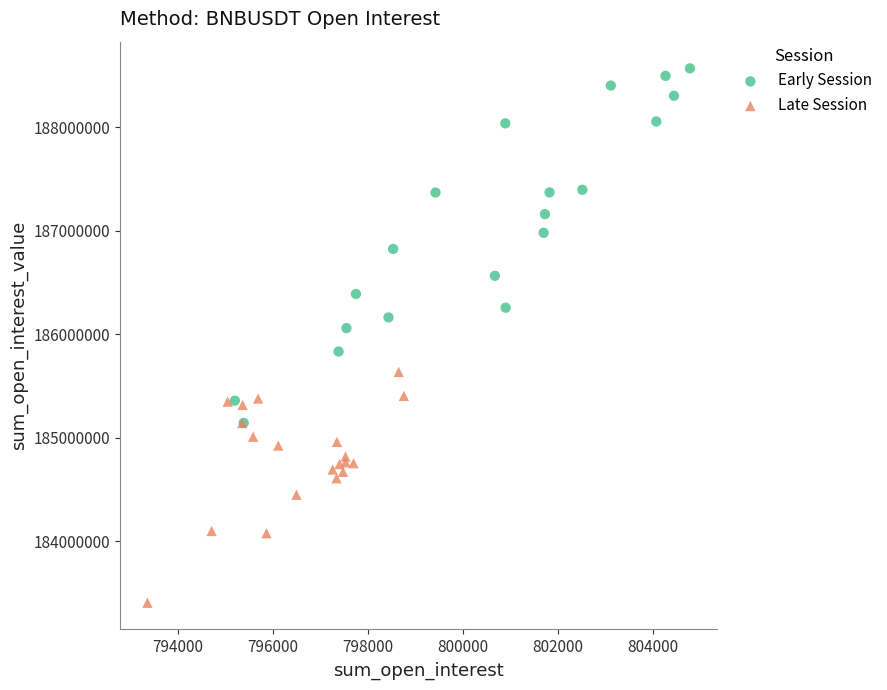

Which series has the widest spread of Y values?

Early Session